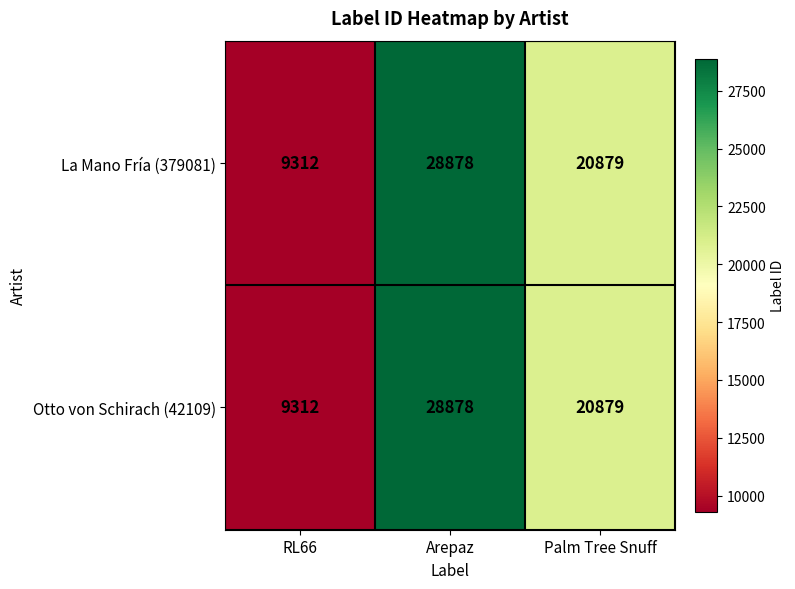

What is the minimum value shown in the chart?

9312